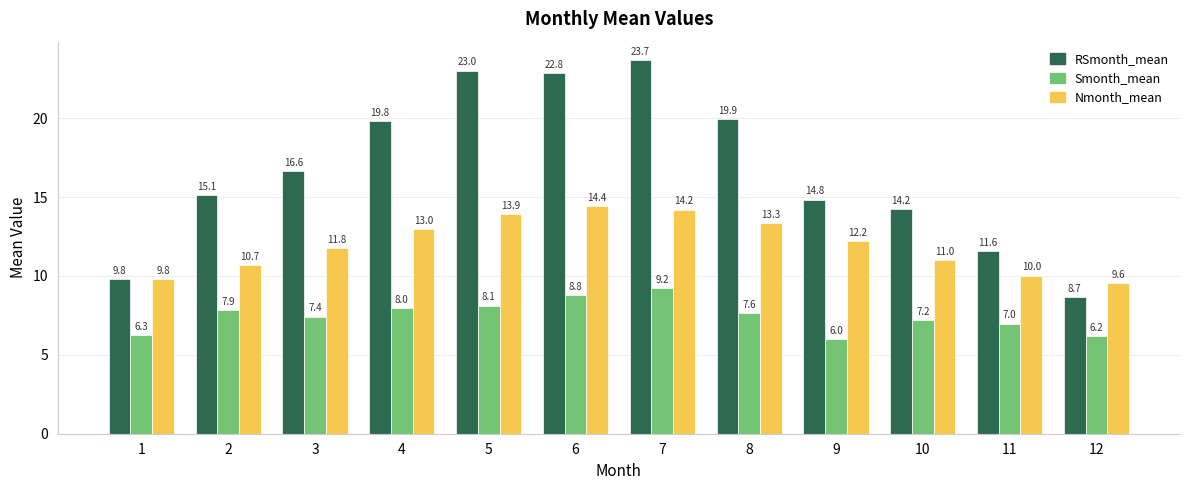

What is the sum of all Nmonth_mean values?

144.0